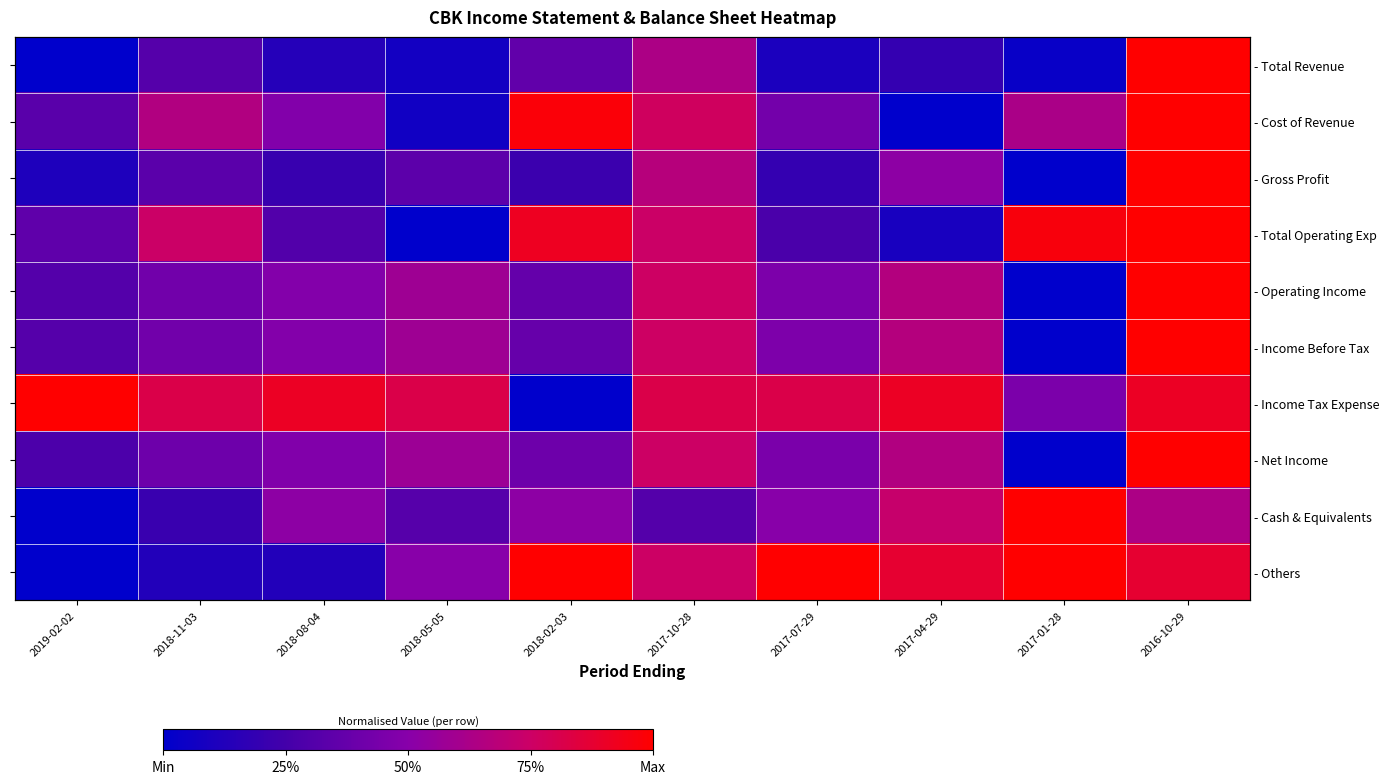

Which category has the highest value in the - Net Income series?

2016-10-29